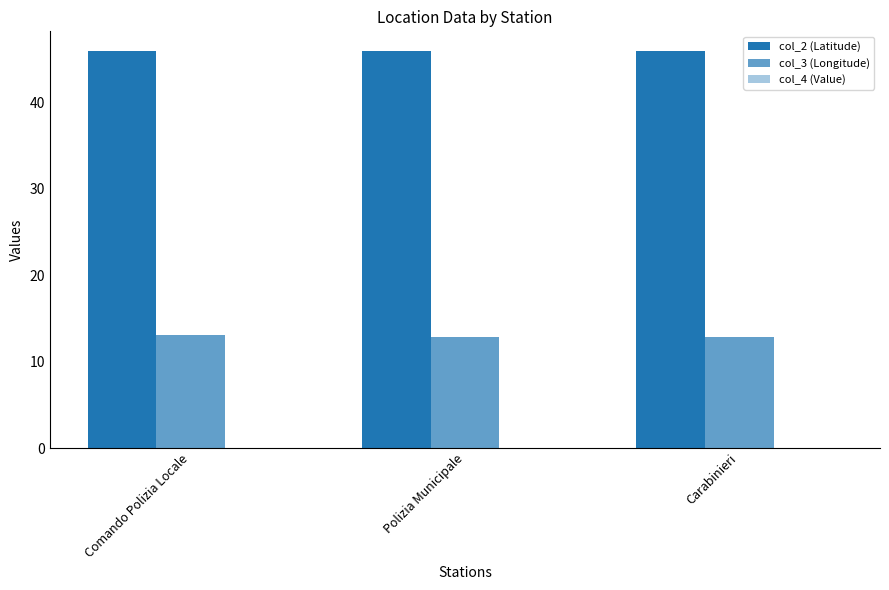

How many groups of bars are there?

3